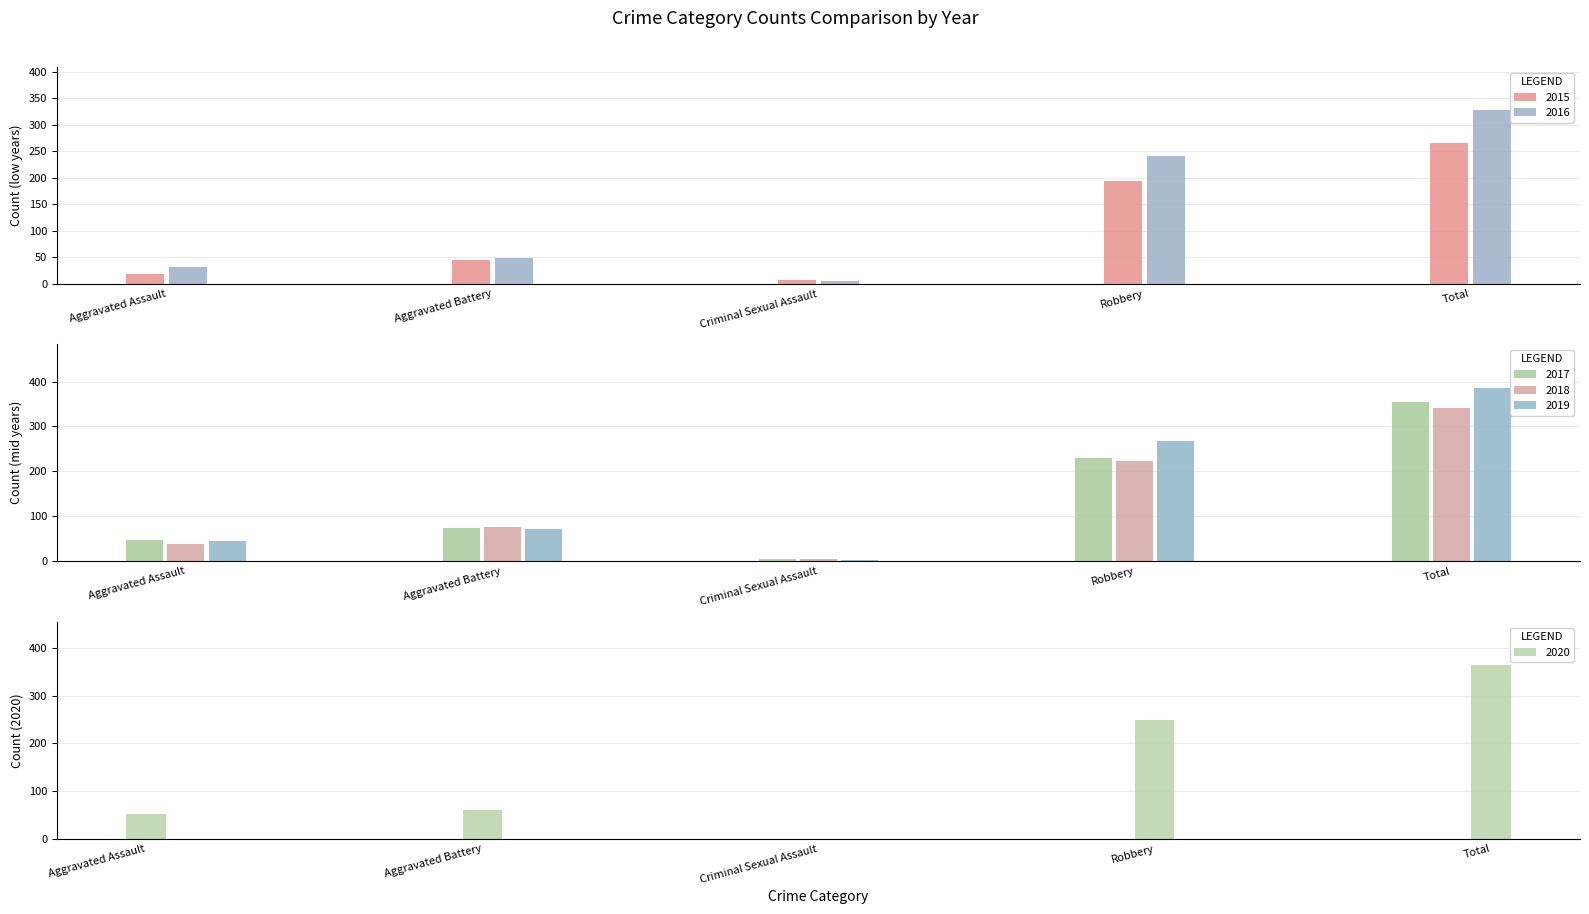

Which category has the lowest value in the 2016 series?

Criminal Sexual Assault